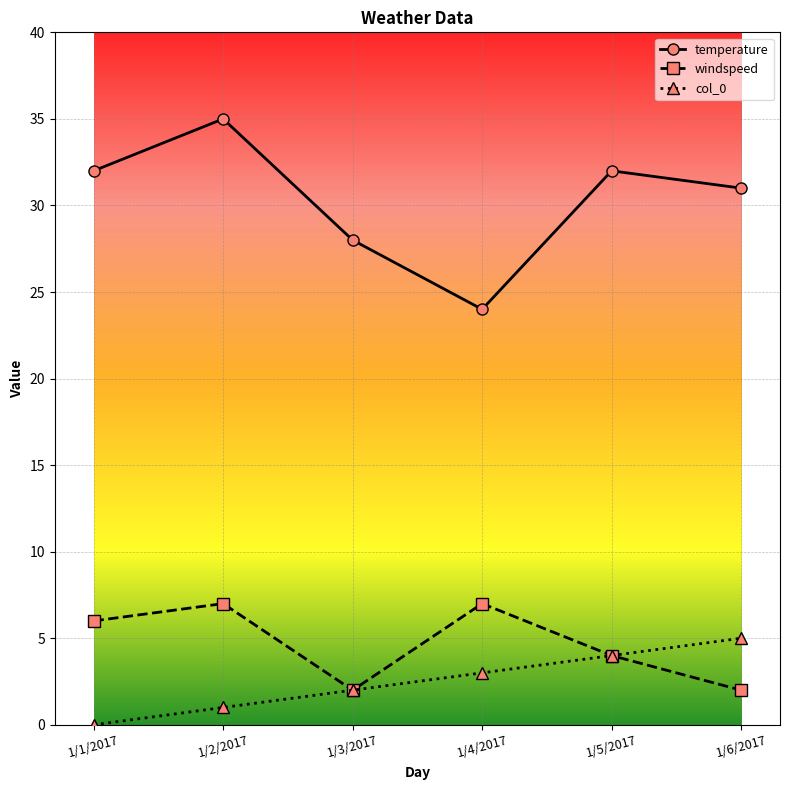

How many lines are shown in the chart?

3